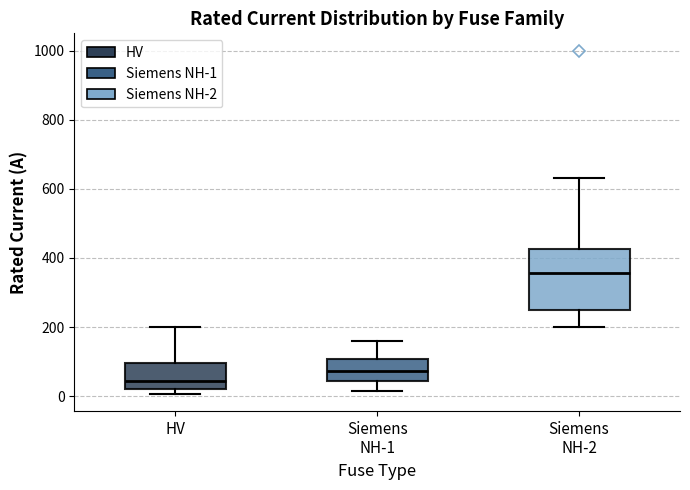

Which box's median line is the highest?

Siemens NH-2